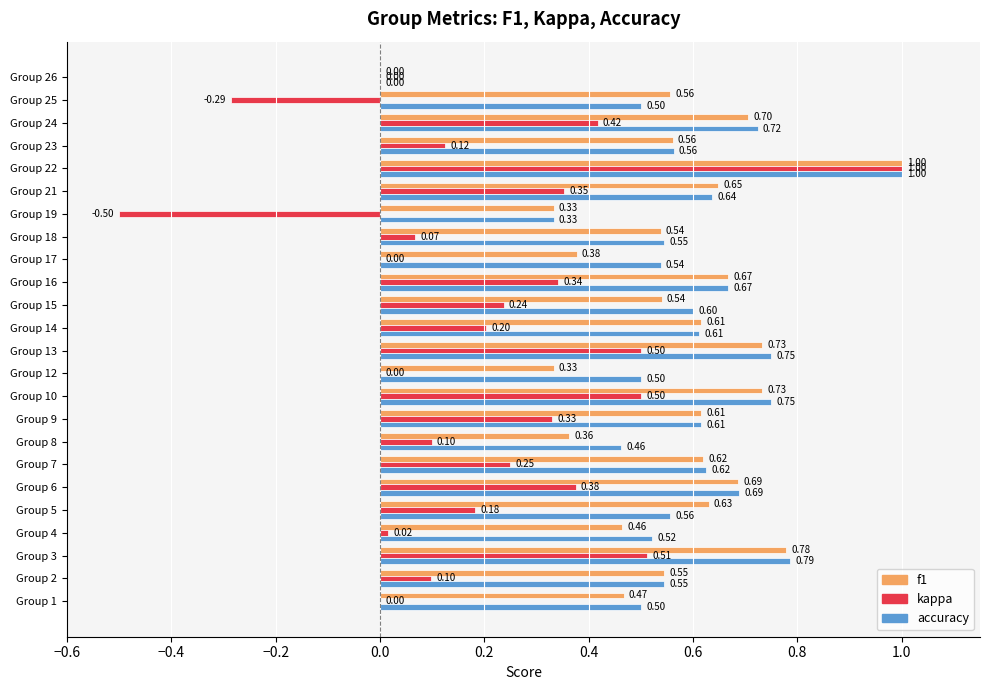

Which series has the largest total across all categories?

accuracy